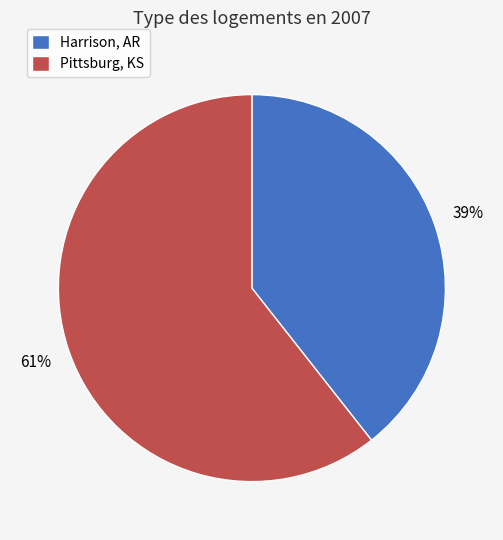

Is there a majority slice in this chart?

Yes